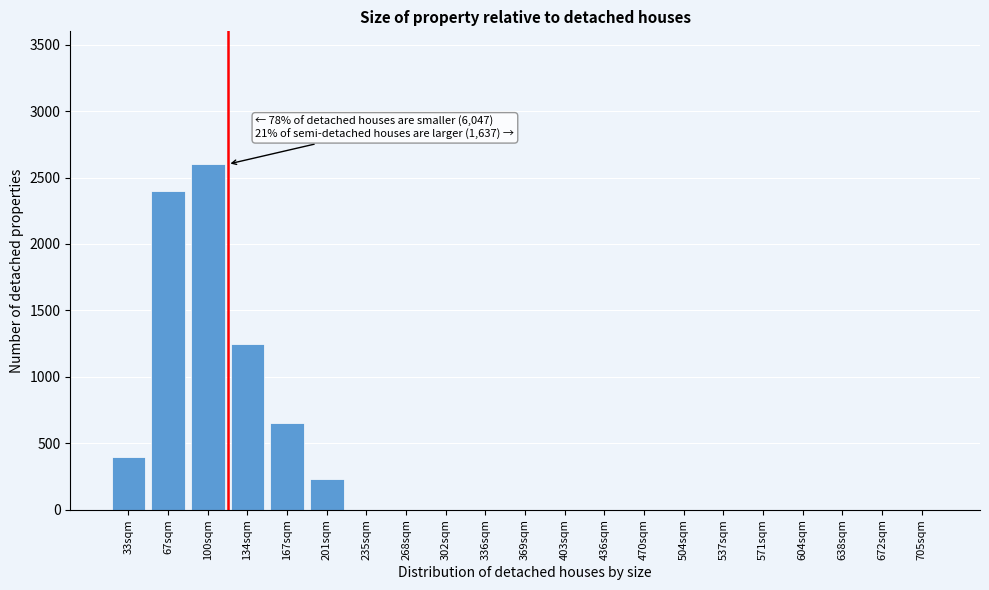

Reading left to right, transcribe all the data shown in this chart.

33sqm=400	67sqm=2400	100sqm=2600	134sqm=1250	167sqm=650	201sqm=230	235sqm=0	268sqm=0	302sqm=0	336sqm=0	369sqm=0	403sqm=0	436sqm=0	470sqm=0	504sqm=0	537sqm=0	571sqm=0	604sqm=0	638sqm=0	672sqm=0	705sqm=0